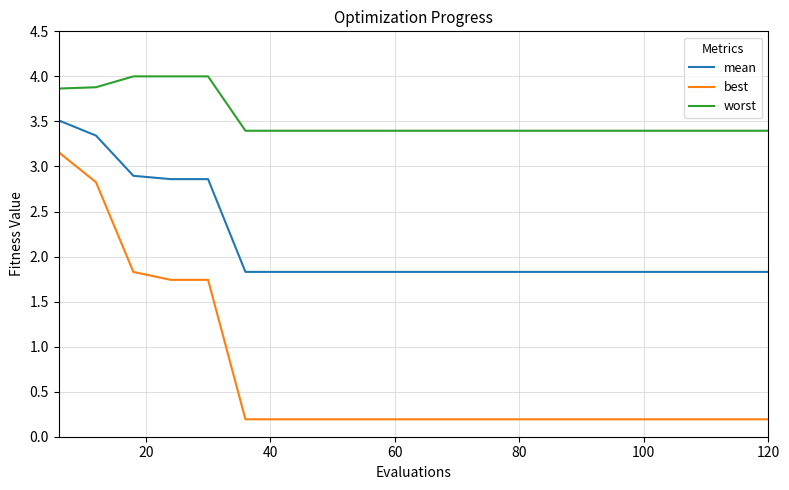

Which series has the widest spread of values?

best